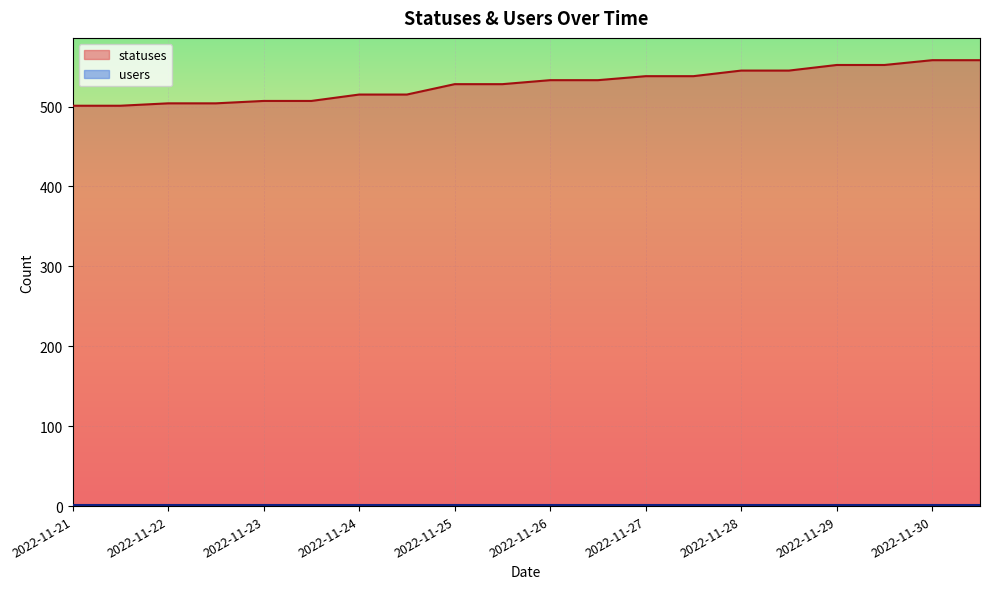

What is the sum of all values?

10562